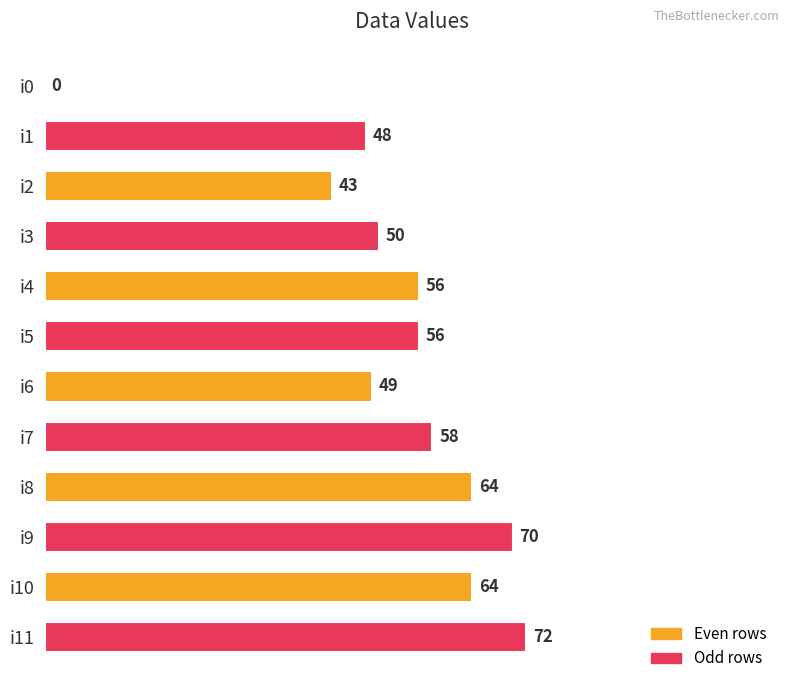

What value does the data have at i3?

50